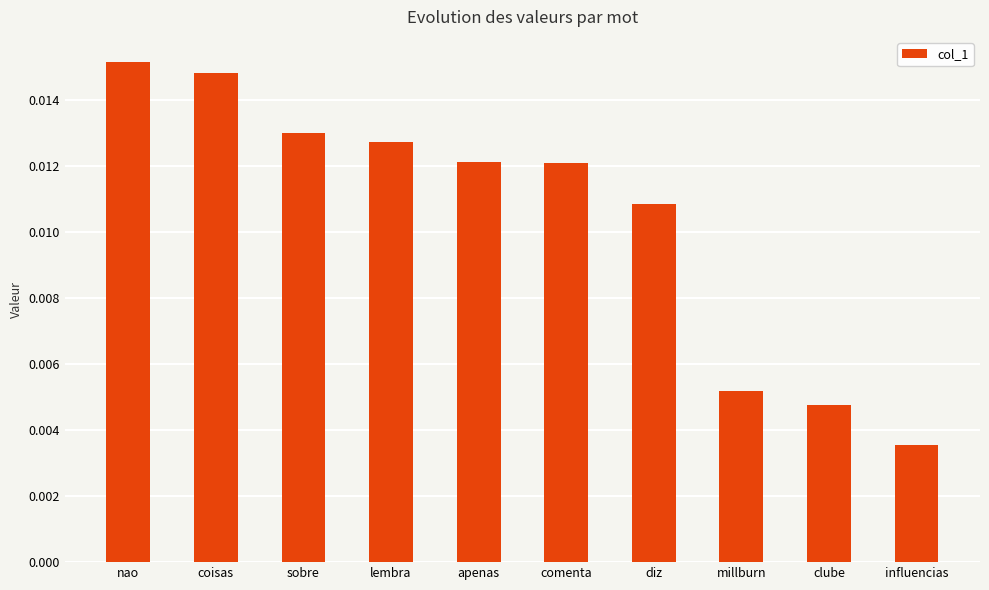

Count the number of categories in the chart.

10